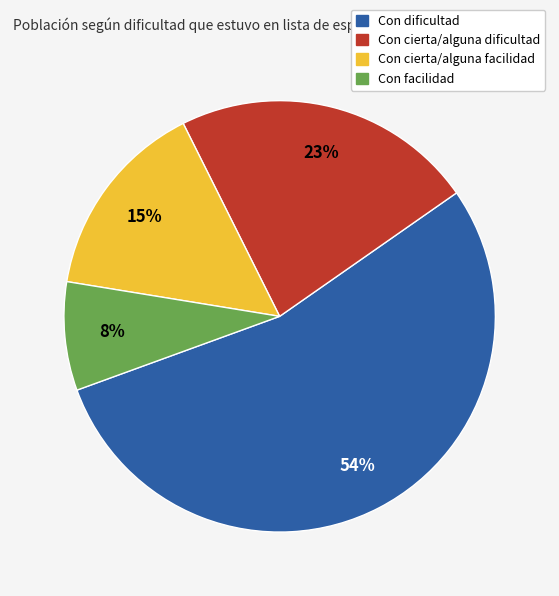

Count the number of slices in the pie.

4